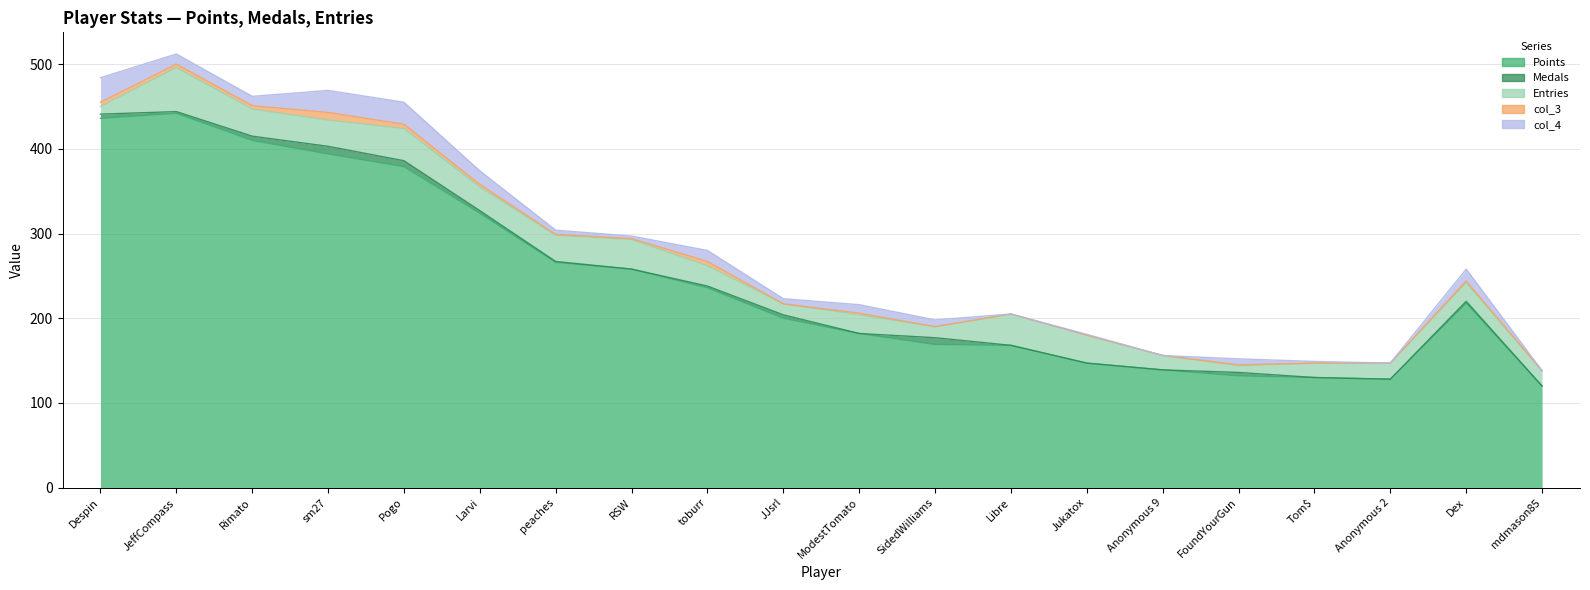

Between Pogo and Anonymous 9, which series saw the biggest shift?

Points